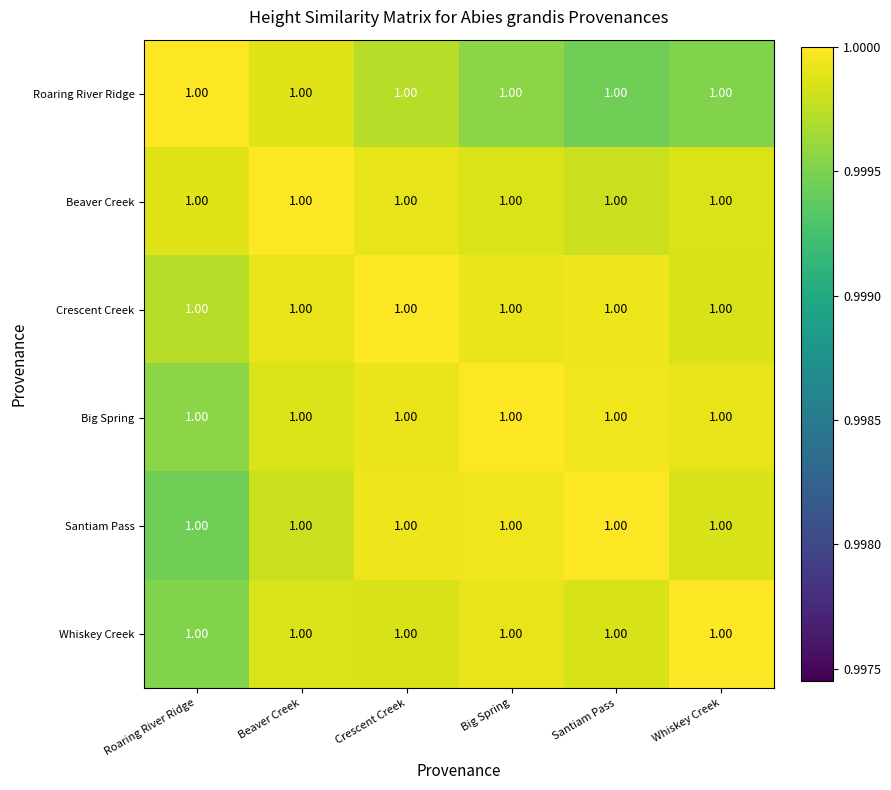

What is the sum of all Santiam Pass values?

6.0